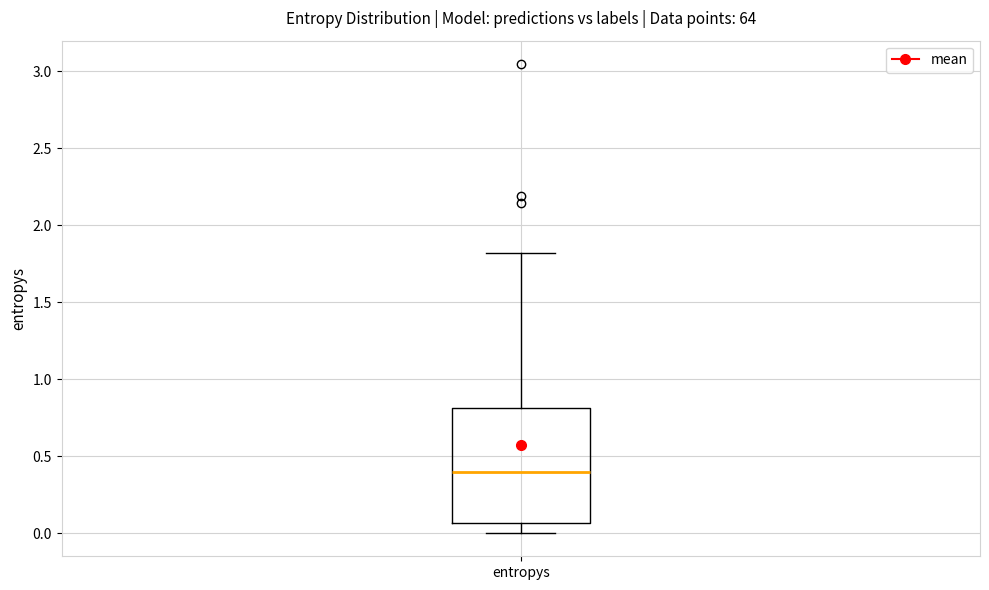

Read this box plot against the y-axis: the position of the median line, the range covered by the box, and the ends of both whiskers. The values are not printed on the chart, so give them approximately, as read against the axis.

median 0.40, box 0.05 to 0.80, whiskers 0.00 to 1.80